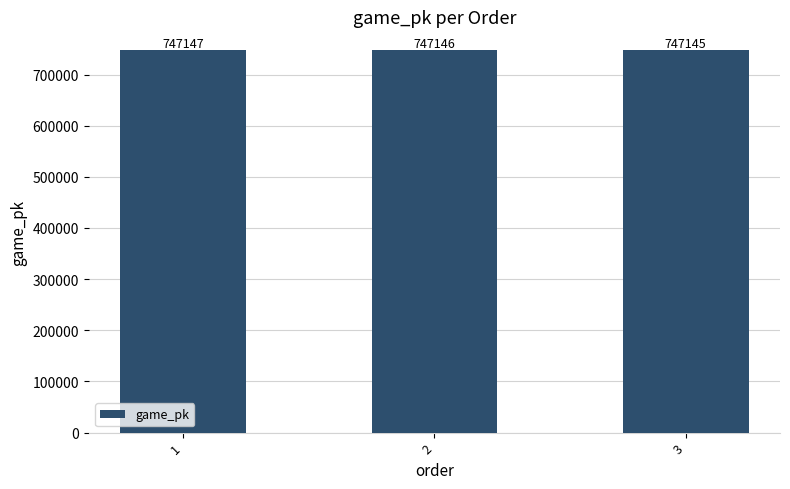

How many bars are there in total?

3